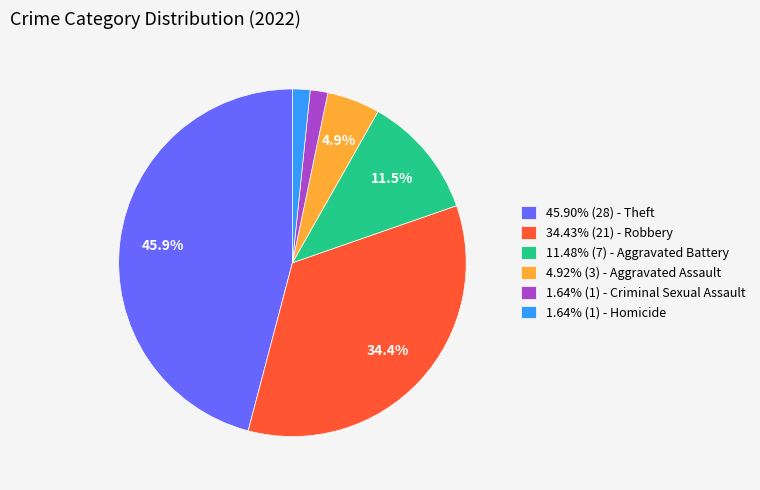

What portion of the pie excludes 11.48% (7) - Aggravated Battery?

88.5%